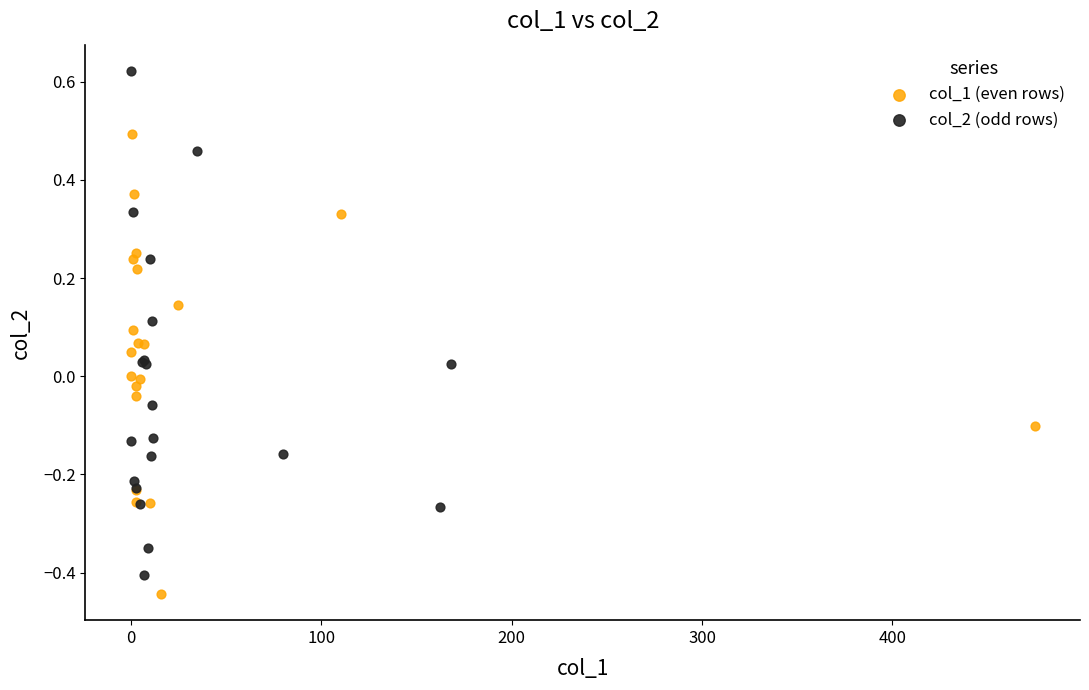

Which series reaches the maximum Y coordinate?

col_2 (odd rows)